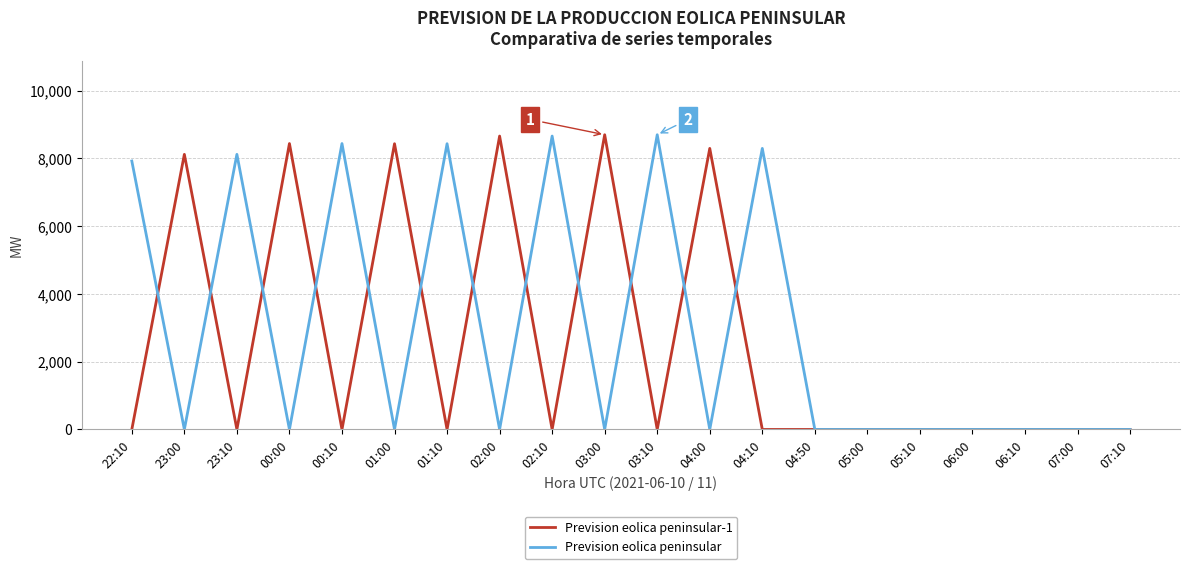

What is the greatest value displayed?

8698